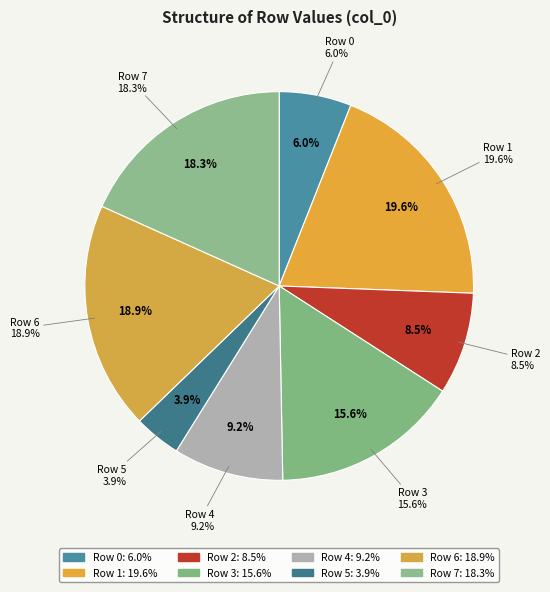

To the nearest percent, what percentage of the pie is Row 7?

18%